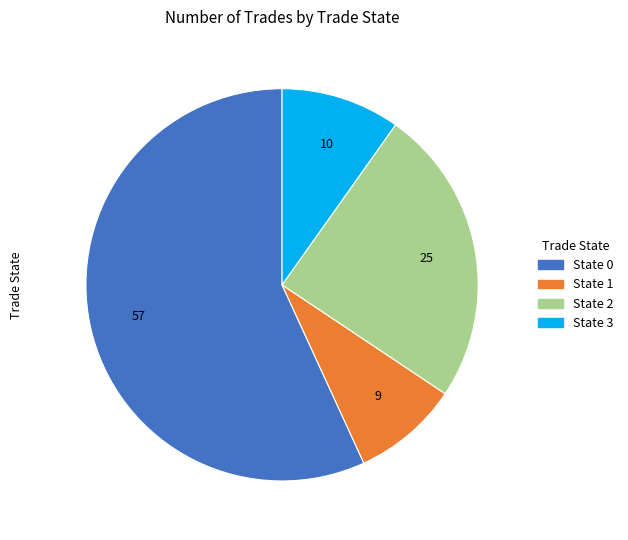

Rank the categories by value from lowest to highest.

State 1, State 3, State 2, State 0